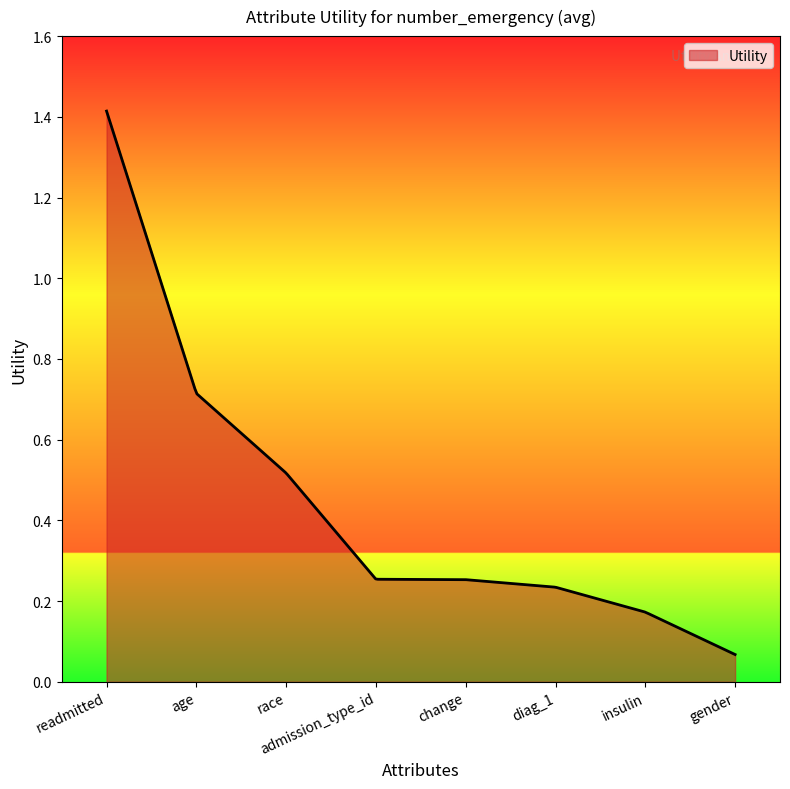

What is the smallest value displayed?

0.1